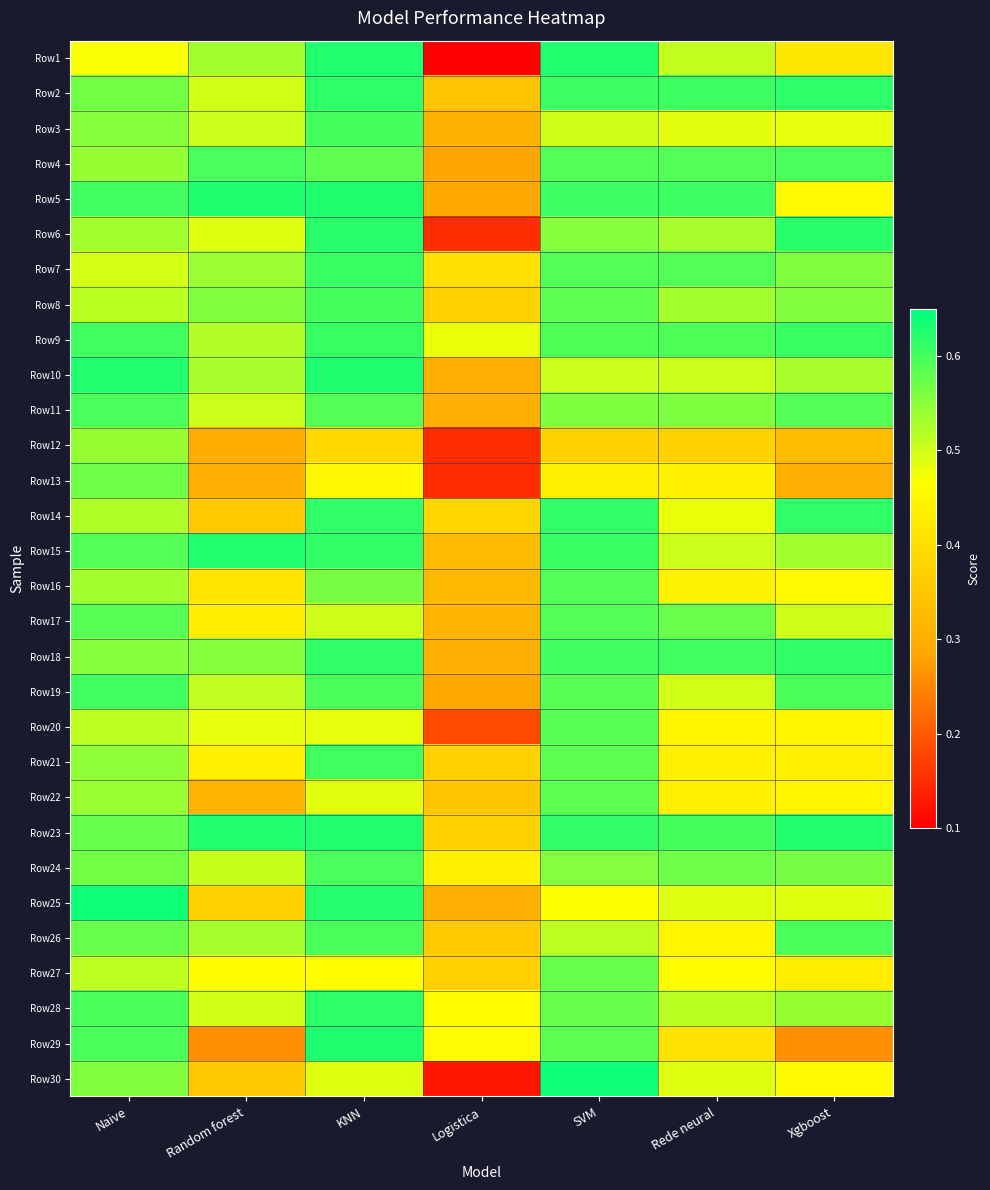

At KNN, list the series in order from smallest to largest.

Row12, Row13, Row27, Row20, Row22, Row30, Row17, Row16, Row4, Row11, Row26, Row19, Row24, Row8, Row3, Row21, Row7, Row9, Row15, Row18, Row14, Row28, Row2, Row6, Row25, Row1, Row23, Row10, Row29, Row5